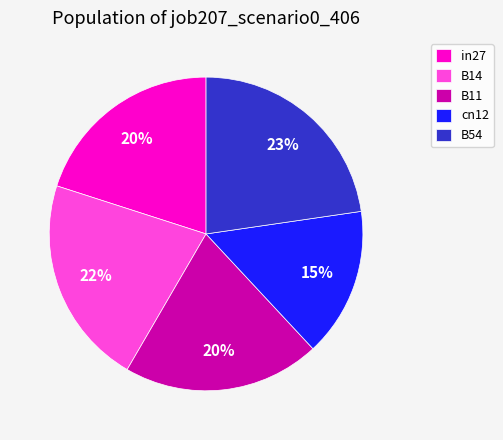

Is it true that in27 is 20% of the pie?

True